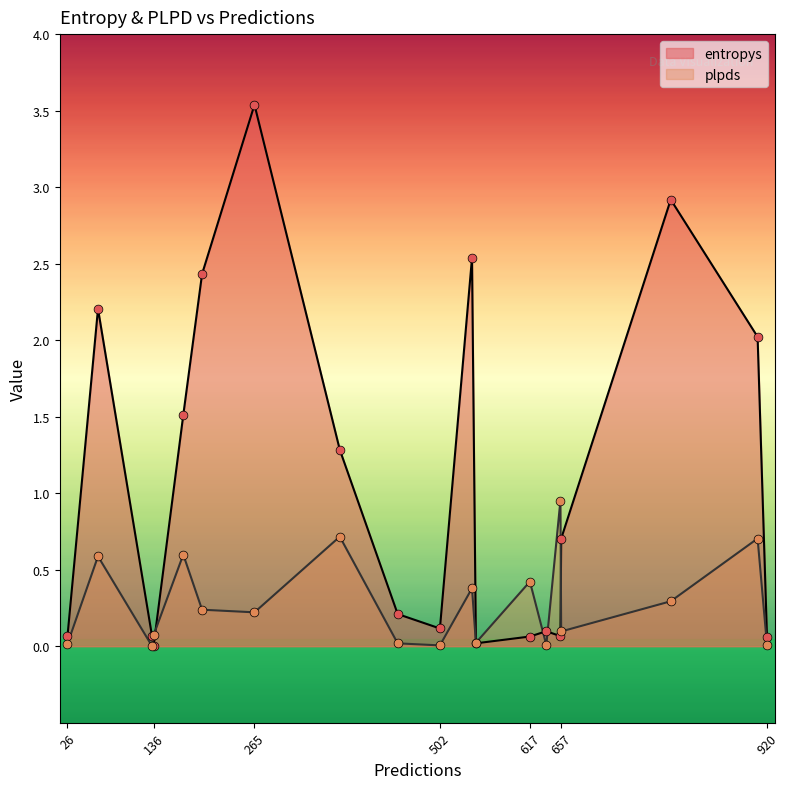

Which series has the widest spread of Y values?

entropys